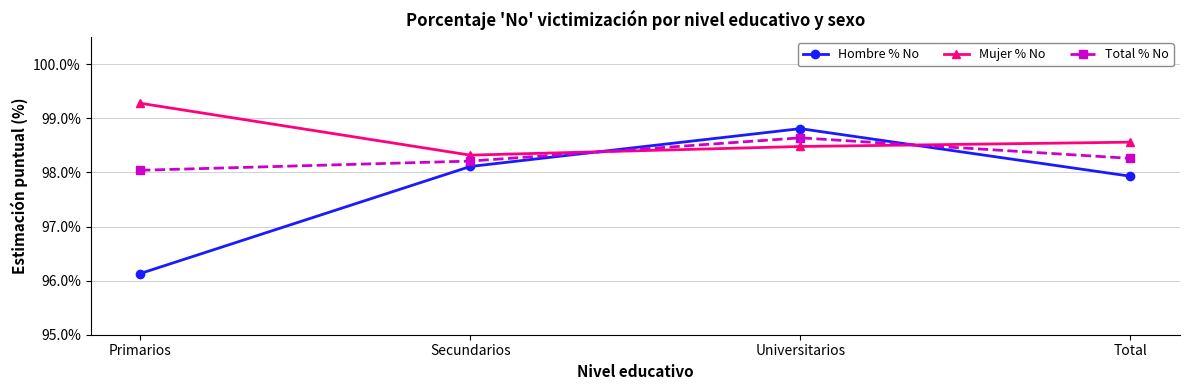

At which label does Hombre % No reach its peak?

Universitarios